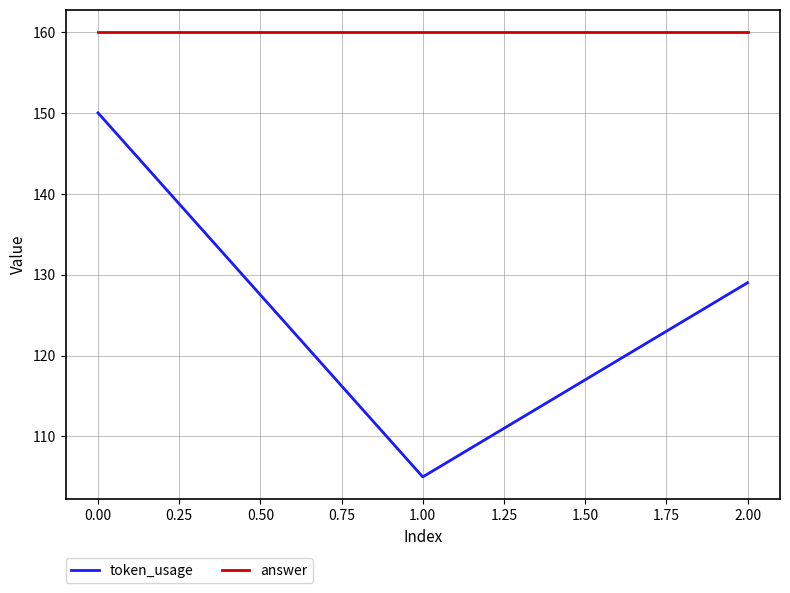

At 0.00, list the series in order from largest to smallest.

answer, token_usage